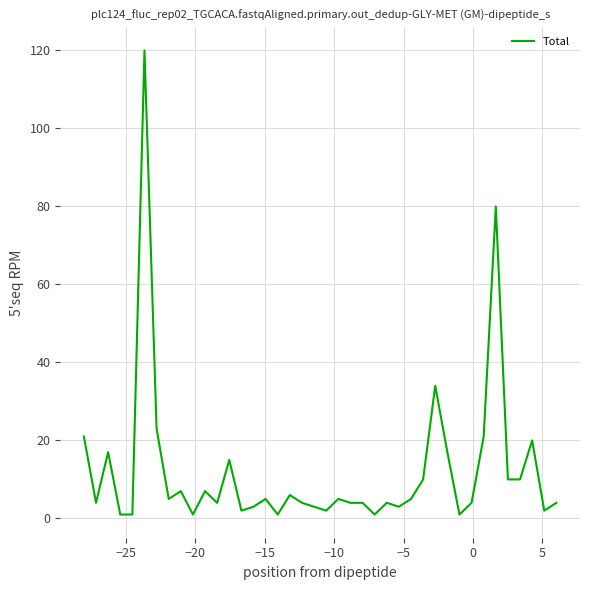

What is the maximum value shown in the chart?

120